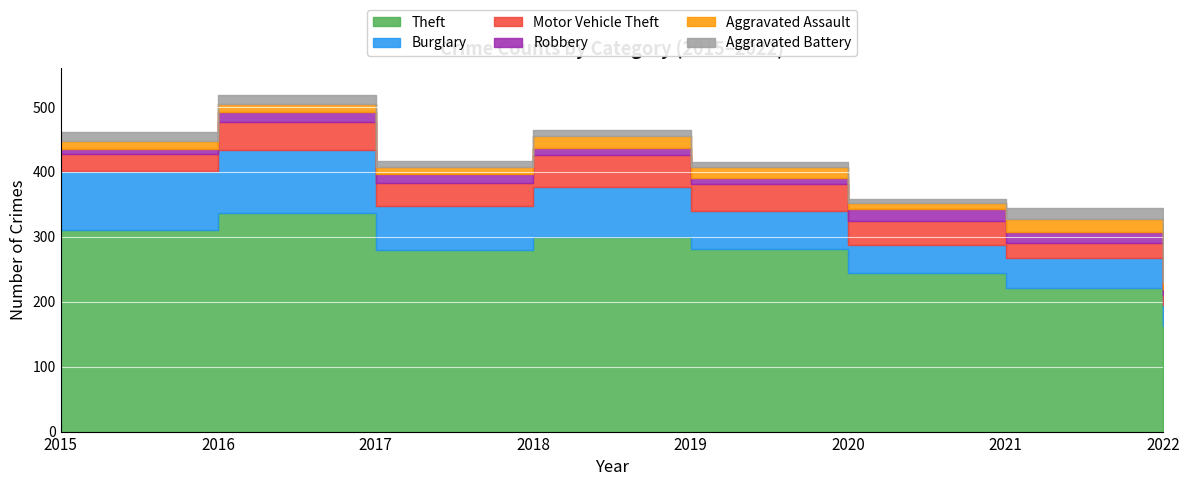

Where is Aggravated Assault nearest to the value 15?

2019